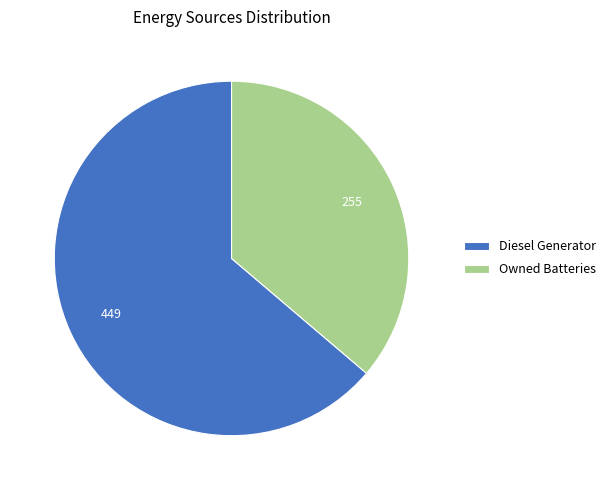

Is Diesel Generator the majority of the pie?

Yes